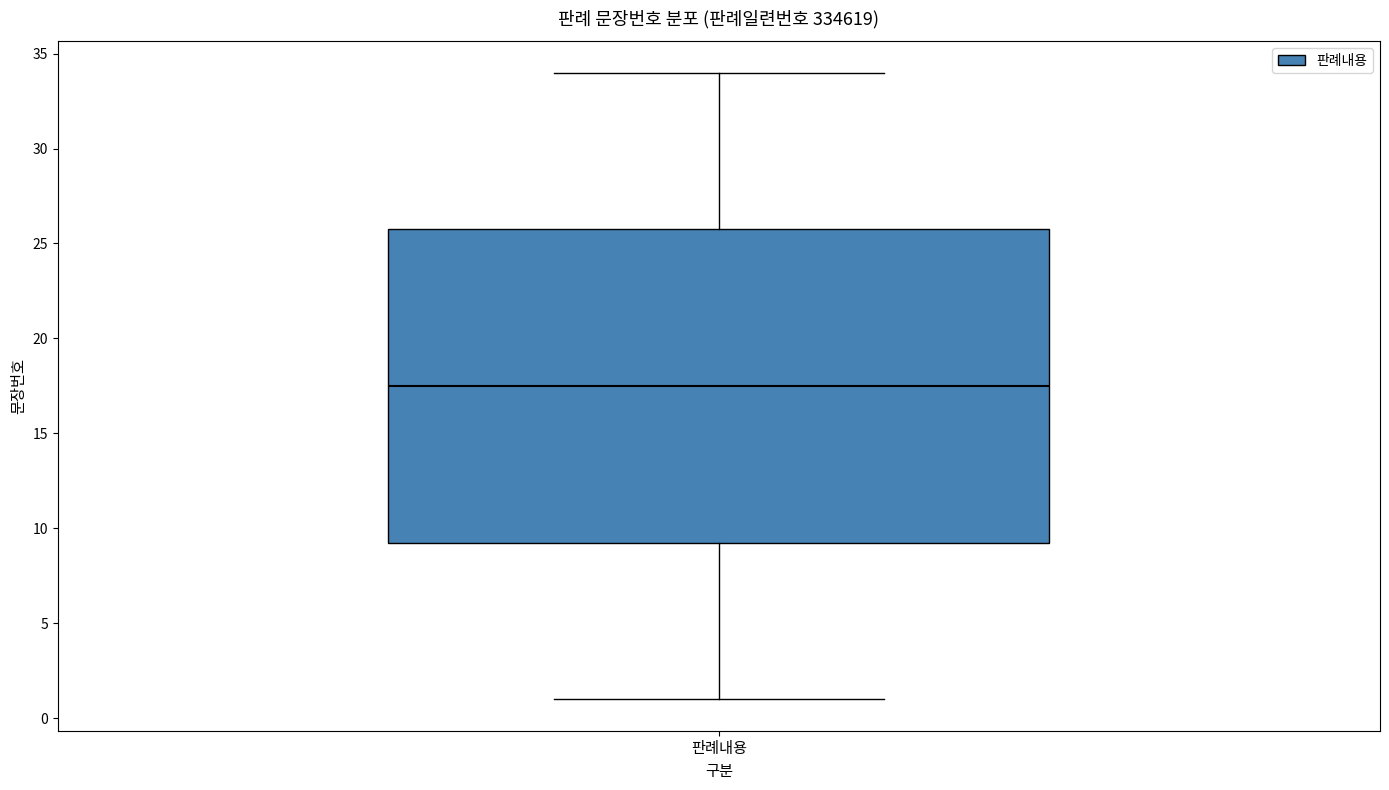

Where is the upper edge of the box for 판례내용 on the y-axis? The values are not printed on the chart, so give them approximately, as read against the axis.

26.0